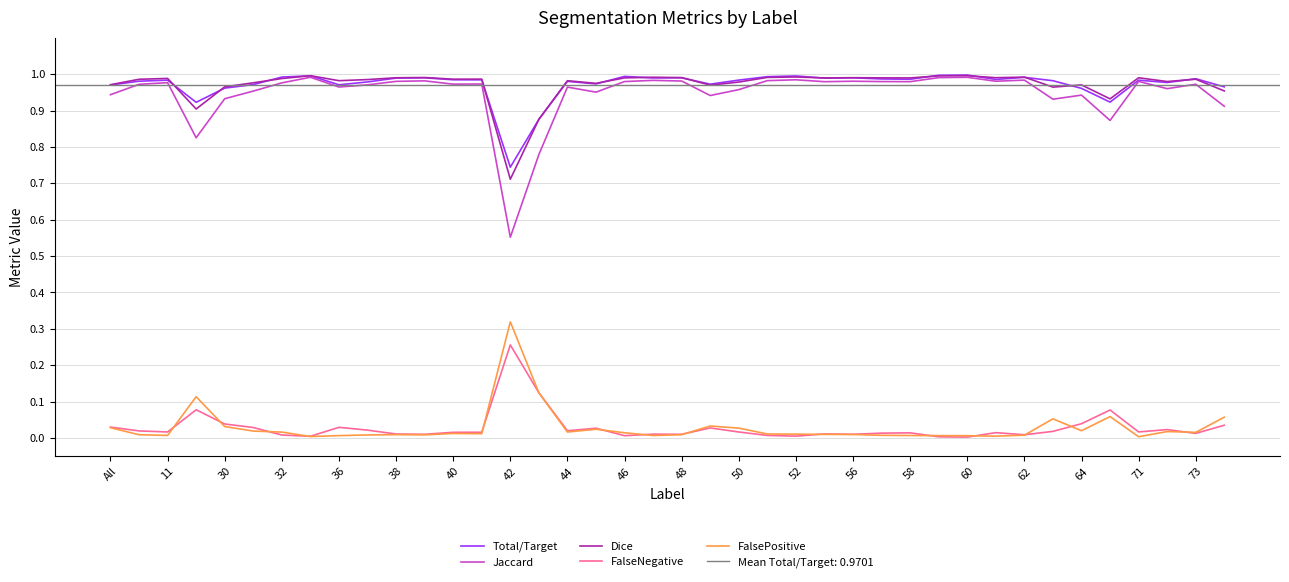

True or false: Total/Target and FalseNegative cross at least once.

False